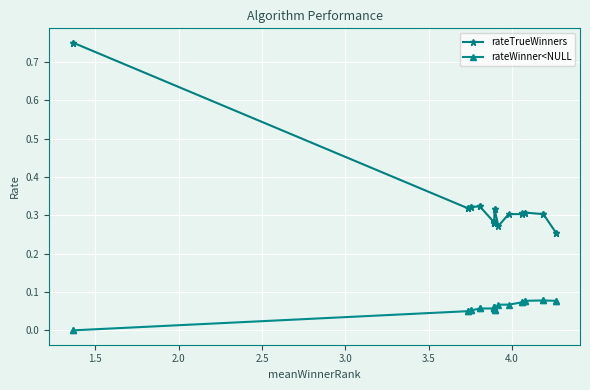

Reading left to right, what are all the values shown in this chart?

rateTrueWinners: 0.8	0.8	0.3	0.3	0.3	0.3	0.3	0.3	0.3	0.3	0.3	0.3	0.3	0.3	0.3	0.3	0.3	0.3	0.3	0.3	0.3	0.3	0.3	0.3	0.3	0.3	0.3	0.3
rateWinner<NULL: 0.0	0.0	0.1	0.1	0.1	0.1	0.1	0.1	0.1	0.1	0.1	0.1	0.1	0.1	0.1	0.1	0.1	0.1	0.1	0.1	0.1	0.1	0.1	0.1	0.1	0.1	0.1	0.1